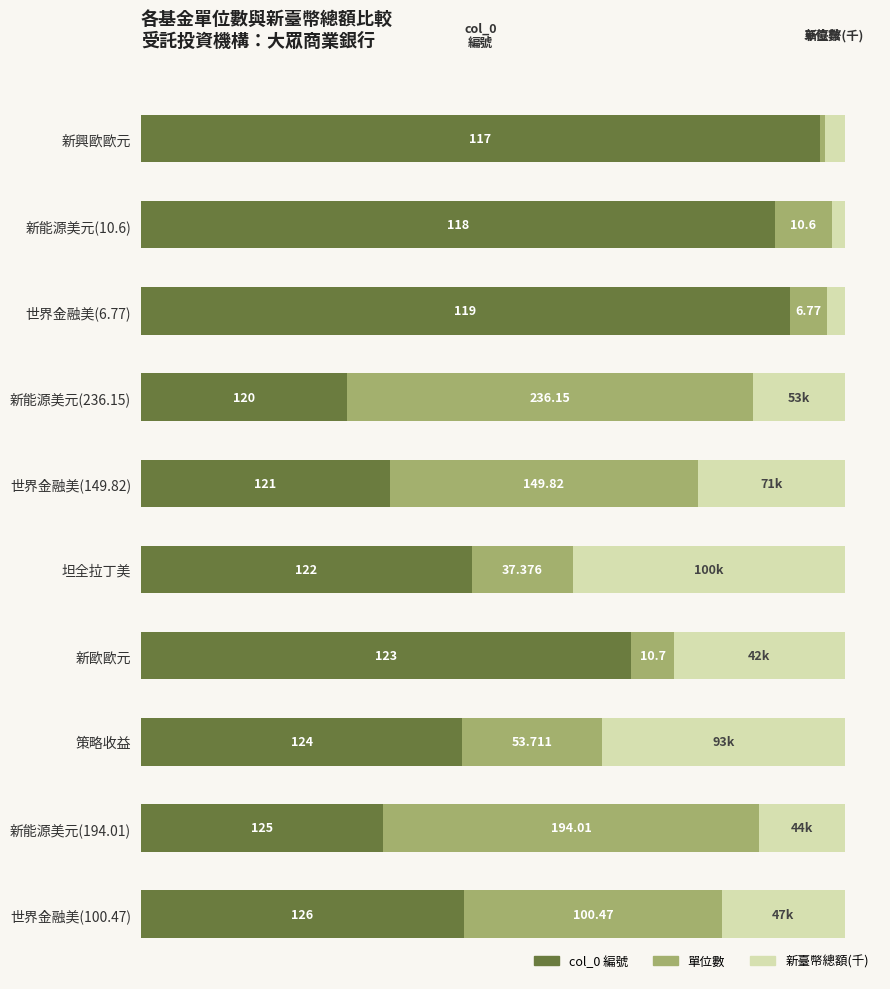

How many bars are there in total?

30